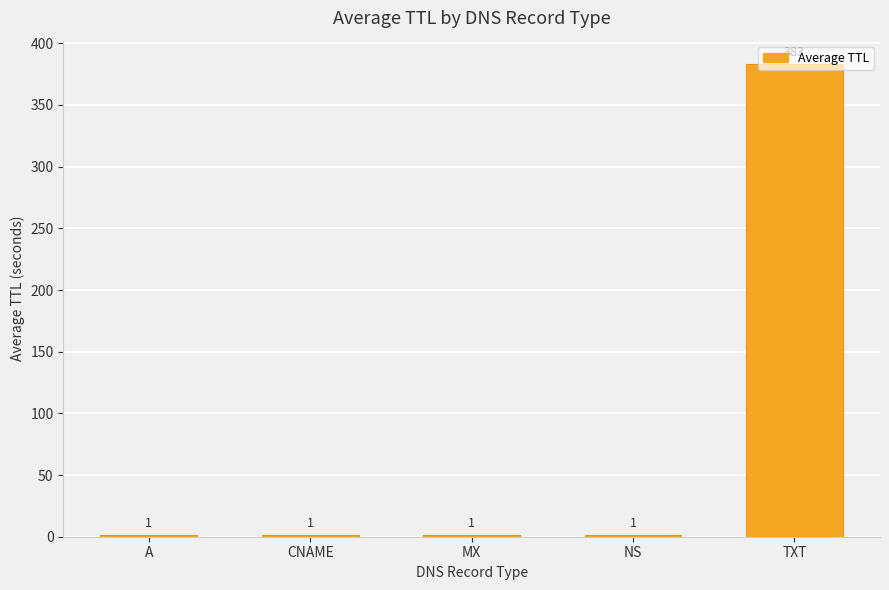

The value at TXT is 113. True or false?

False